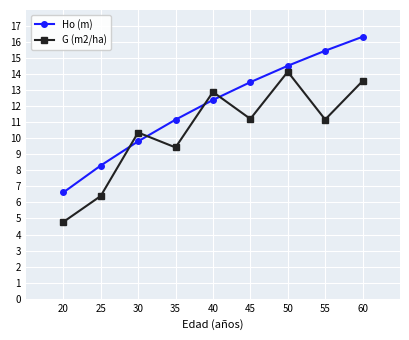

How many lines are shown in the chart?

2